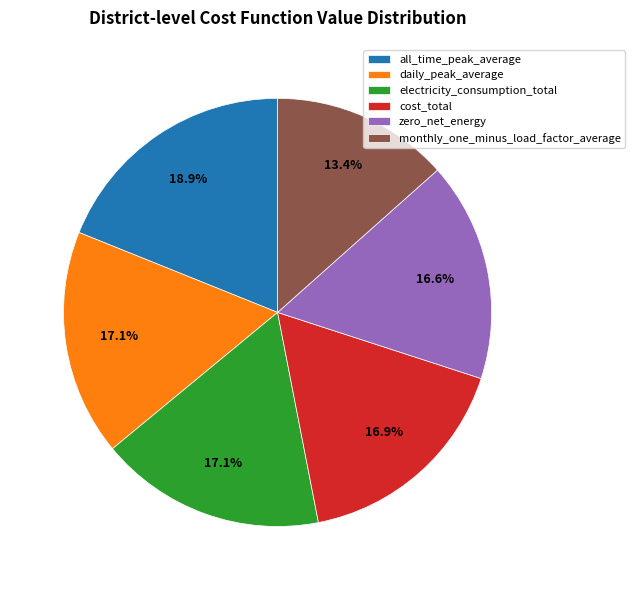

To the nearest percent, what portion does cost_total represent?

17%